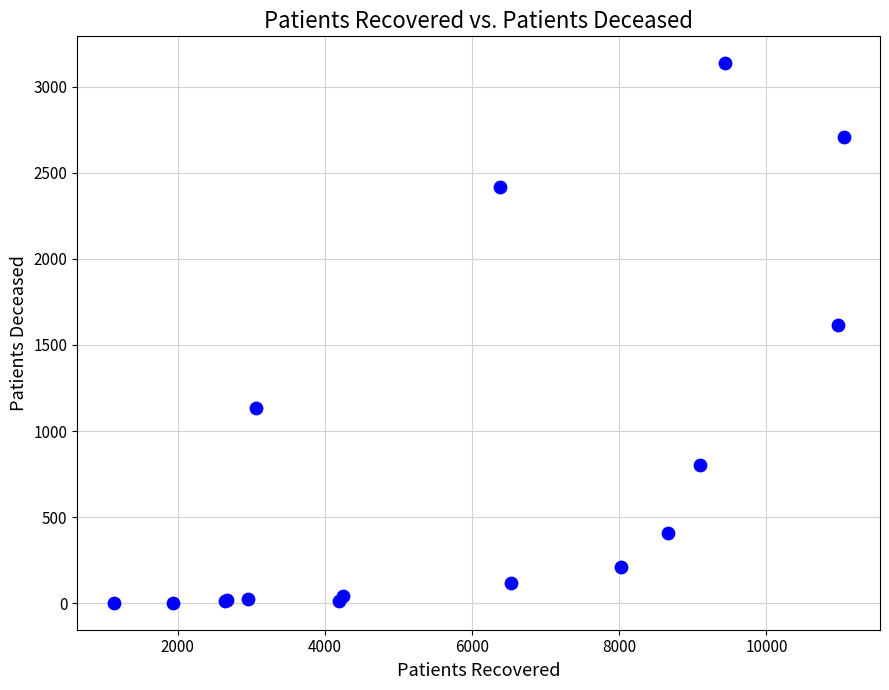

What Y value in the scatter plot is closest to 1569?

1615